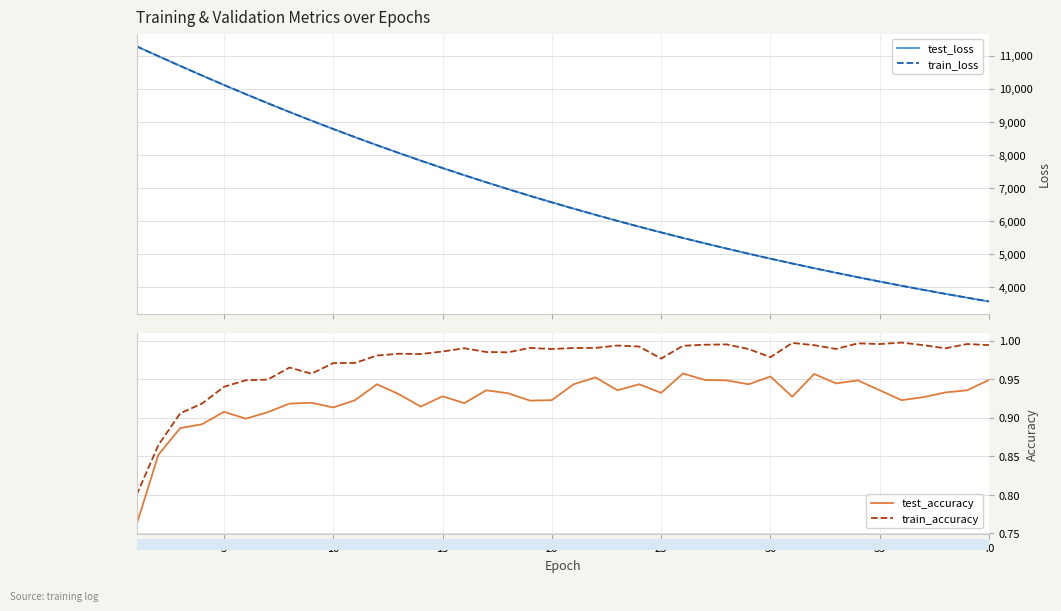

Reading right to left, transcribe all the data shown in this chart.

test_loss: 3577.3	3691.0	3807.8	3928.0	4051.5	4178.7	4309.2	4443.6	4581.6	4723.7	4869.8	5019.7	5174.0	5332.4	5495.4	5662.9	5834.7	6011.4	6192.9	6379.3	6570.9	6767.5	6969.3	7176.4	7389.3	7607.6	7831.5	8061.0	8296.6	8538.3	8786.0	9039.5	9299.5	9565.9	9838.0	10116.3	10401.0	10690.7	10984.9	11284.3
train_loss: 3577.1	3690.6	3807.4	3927.6	4051.2	4178.3	4308.9	4443.3	4581.4	4723.4	4869.5	5019.4	5173.6	5332.1	5494.9	5662.4	5834.3	6011.0	6192.5	6378.8	6570.2	6766.8	6968.6	7175.8	7388.4	7606.7	7830.6	8060.4	8296.0	8537.5	8785.0	9038.9	9298.5	9564.9	9837.1	10115.5	10400.2	10690.4	10985.2	11283.6
test_accuracy: 0.9	0.9	0.9	0.9	0.9	0.9	0.9	0.9	1.0	0.9	1.0	0.9	0.9	0.9	1.0	0.9	0.9	0.9	1.0	0.9	0.9	0.9	0.9	0.9	0.9	0.9	0.9	0.9	0.9	0.9	0.9	0.9	0.9	0.9	0.9	0.9	0.9	0.9	0.9	0.8
train_accuracy: 1.0	1.0	1.0	1.0	1.0	1.0	1.0	1.0	1.0	1.0	1.0	1.0	1.0	1.0	1.0	1.0	1.0	1.0	1.0	1.0	1.0	1.0	1.0	1.0	1.0	1.0	1.0	1.0	1.0	1.0	1.0	1.0	1.0	0.9	0.9	0.9	0.9	0.9	0.9	0.8